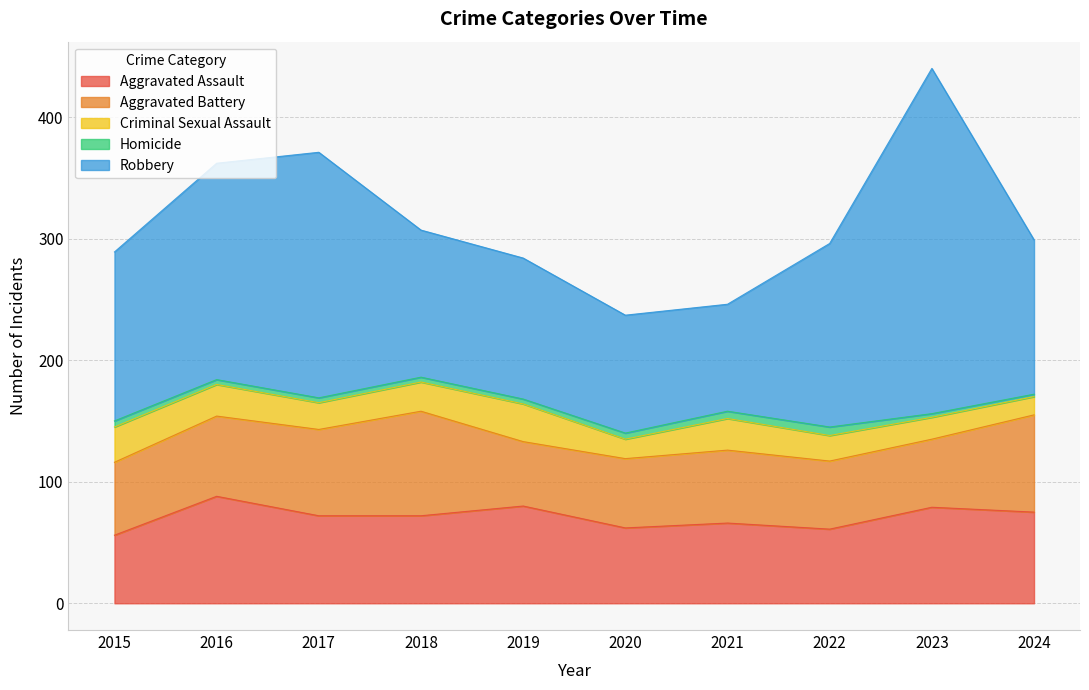

What are all the series names shown in the legend?

Aggravated Assault, Aggravated Battery, Criminal Sexual Assault, Homicide, Robbery